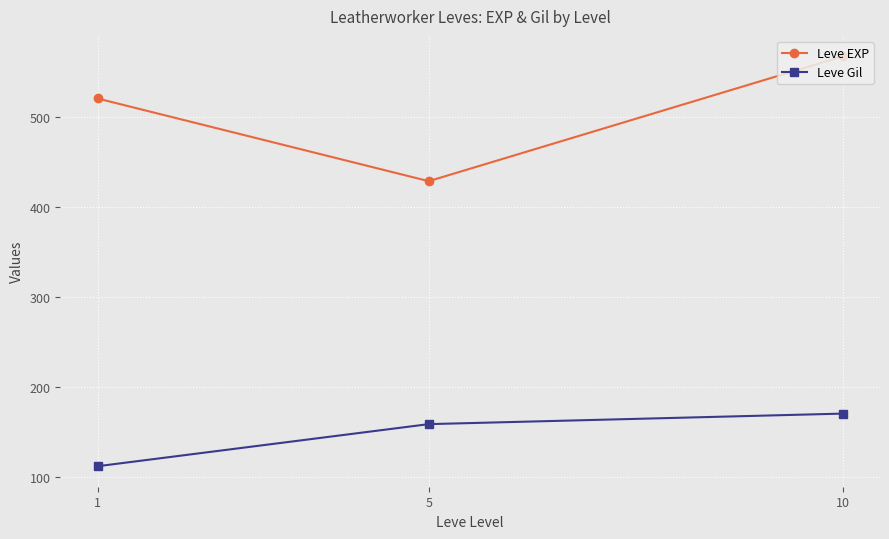

Which series changed the most between 1 and 5?

Leve EXP